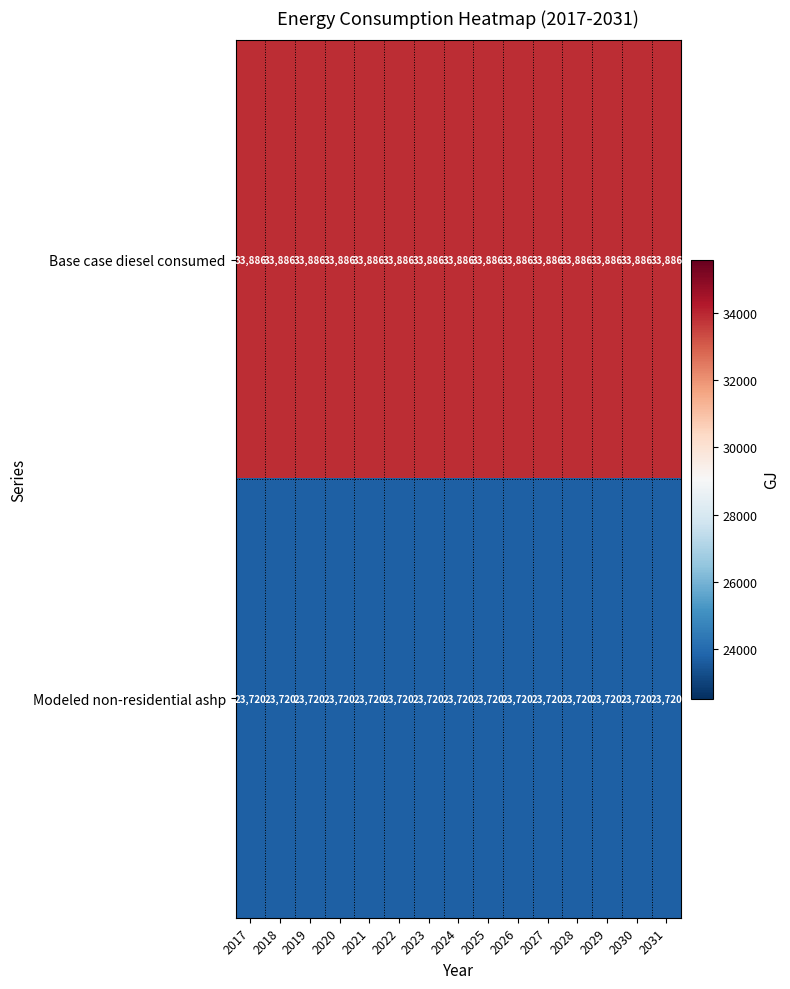

At how many categories does at least one series exceed 31834?

15